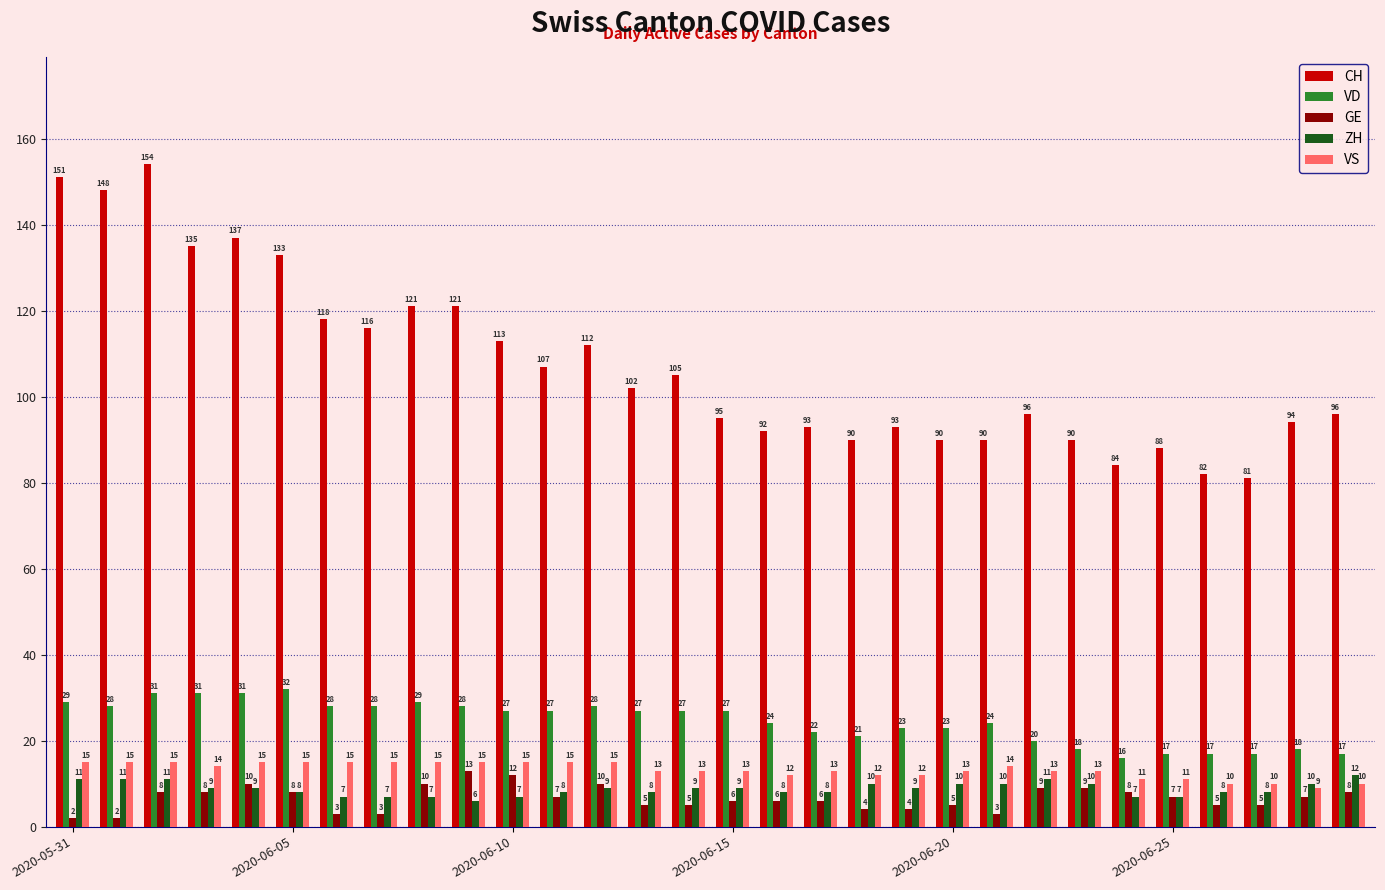

Which series has the largest total across all categories?

CH